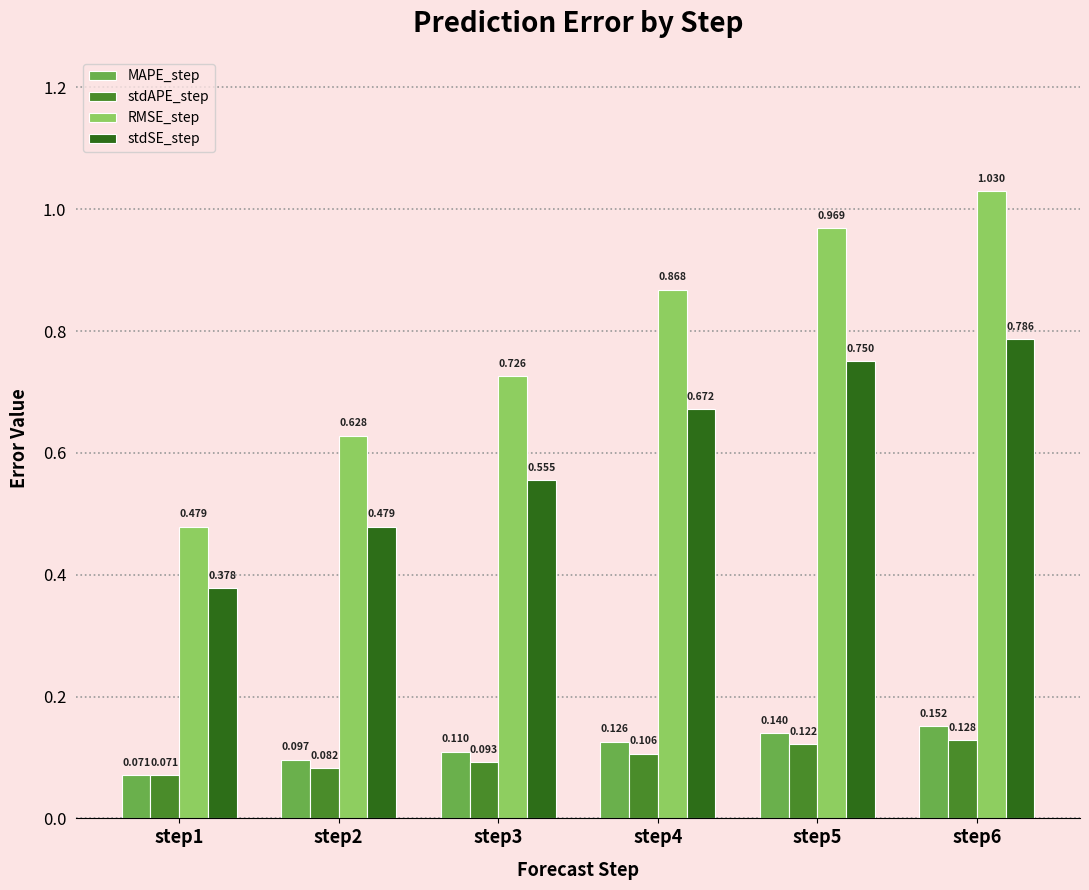

Between step1 and step5, which series saw the biggest shift?

RMSE_step